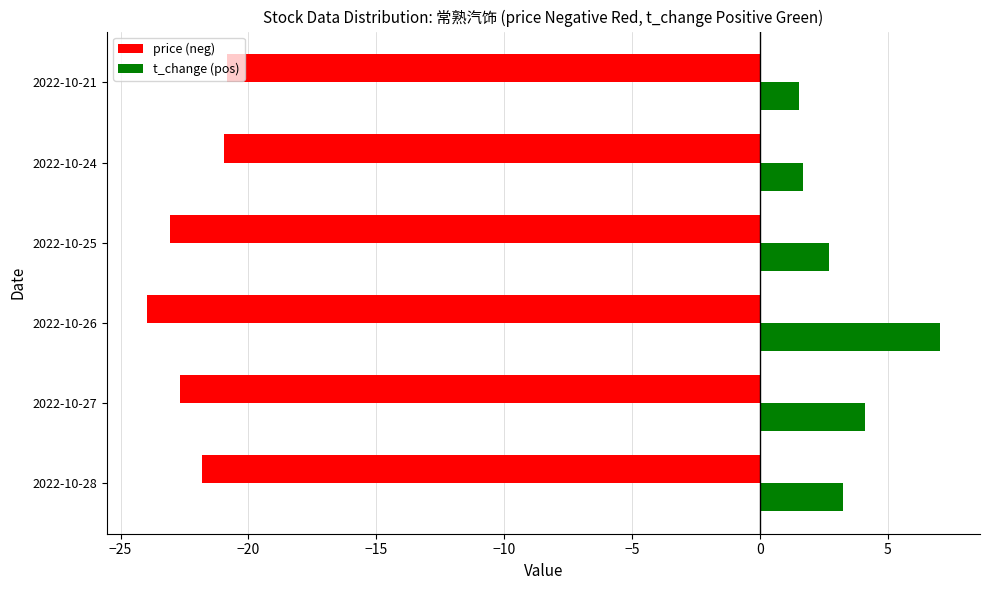

What is the total value across all series at 2022-10-26?

-16.9